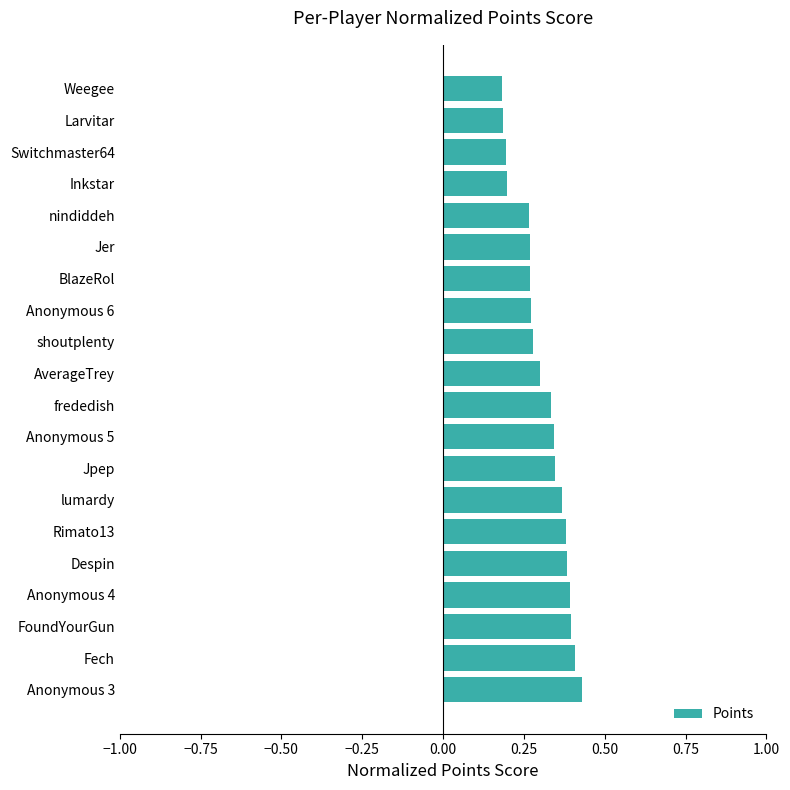

What is the sum of all values?

6.2